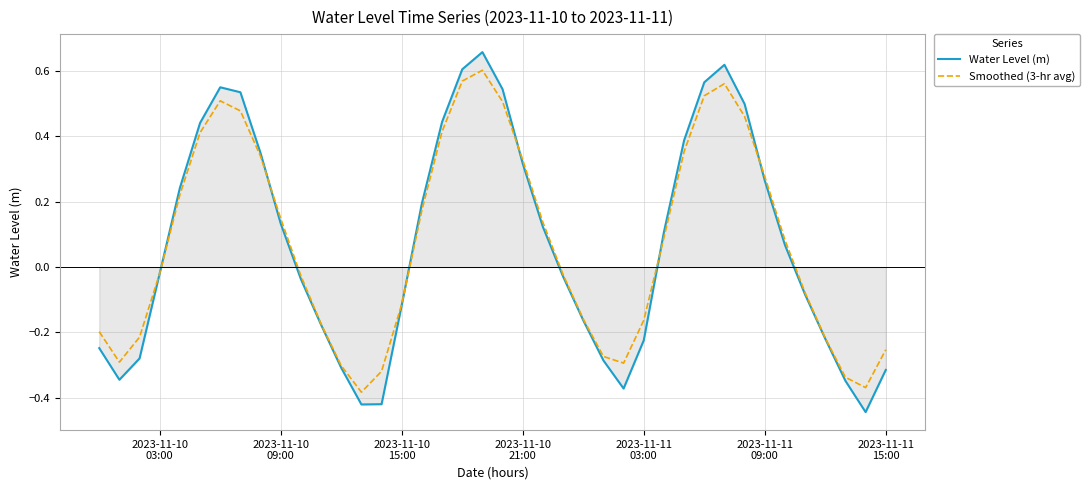

Which series ends up on top after the final intersection of Smoothed (3-hr avg) and Water Level (m)?

Smoothed (3-hr avg)